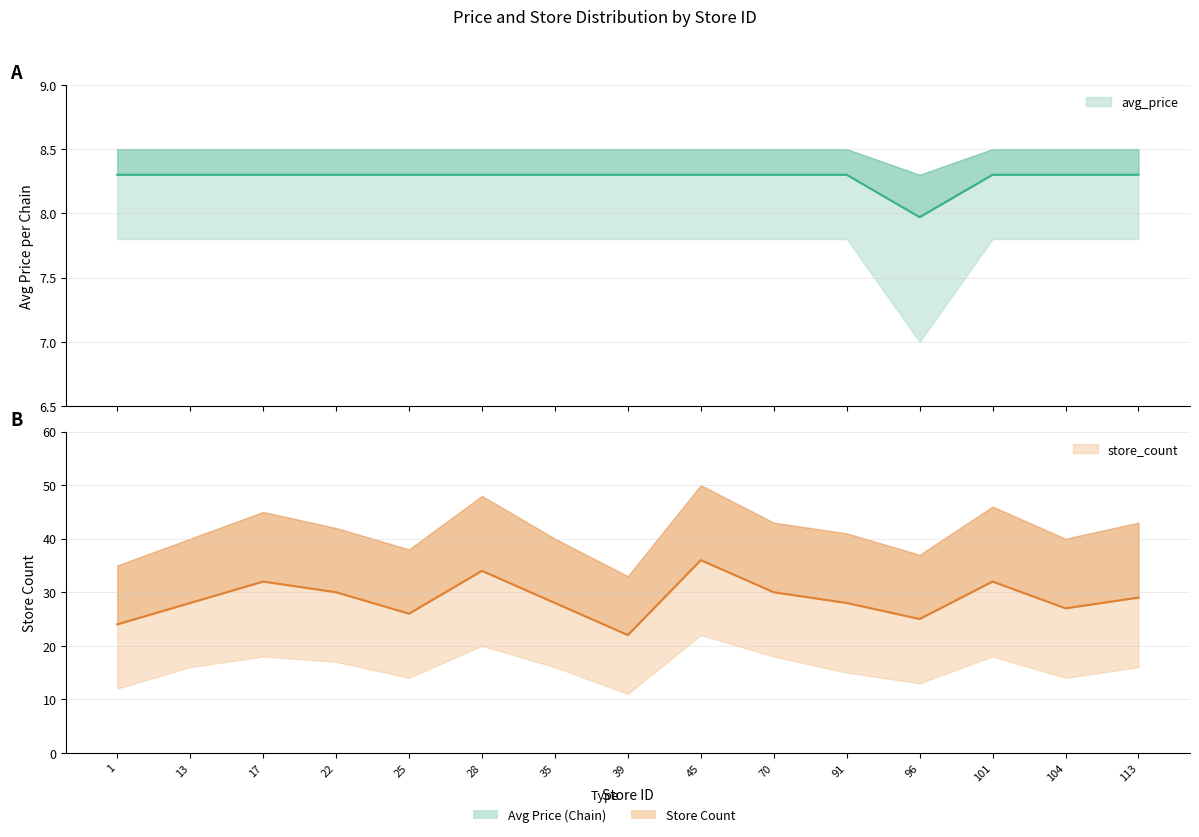

True or false: store_count has a value of 30.0 at 70.

True